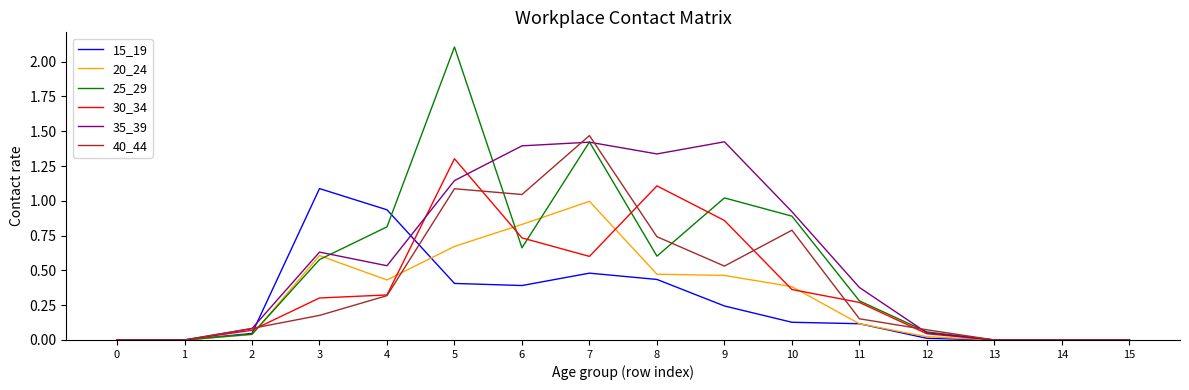

Is the value of 15_19 at 7 greater than the value of 30_34 at 0?

Yes